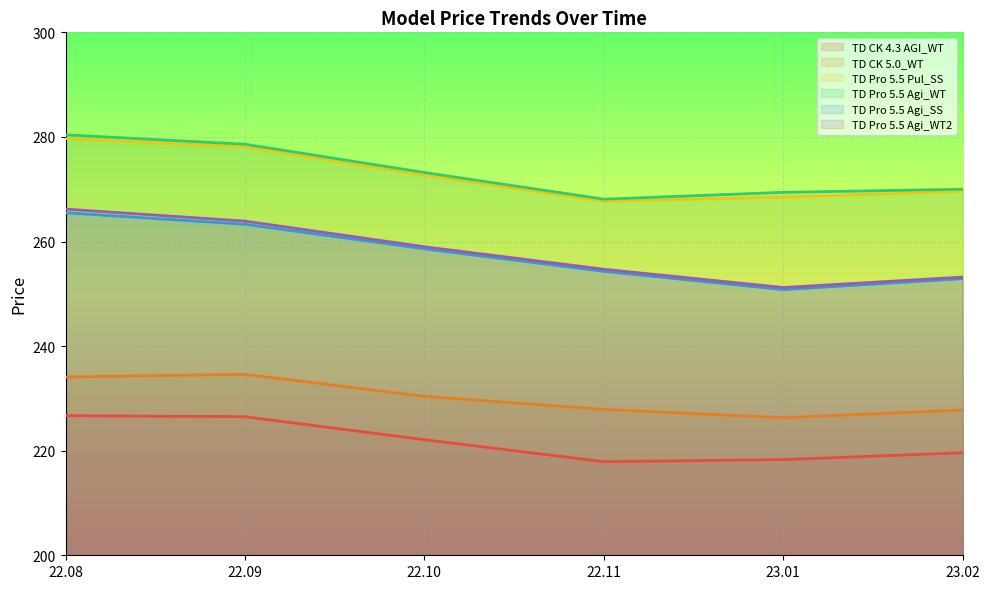

How many data points does each series have?

6